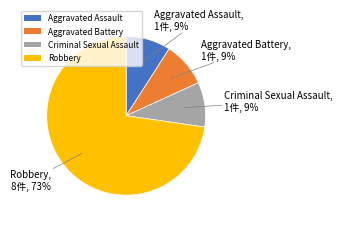

What percentage is the Robbery slice, to the nearest percent?

73%